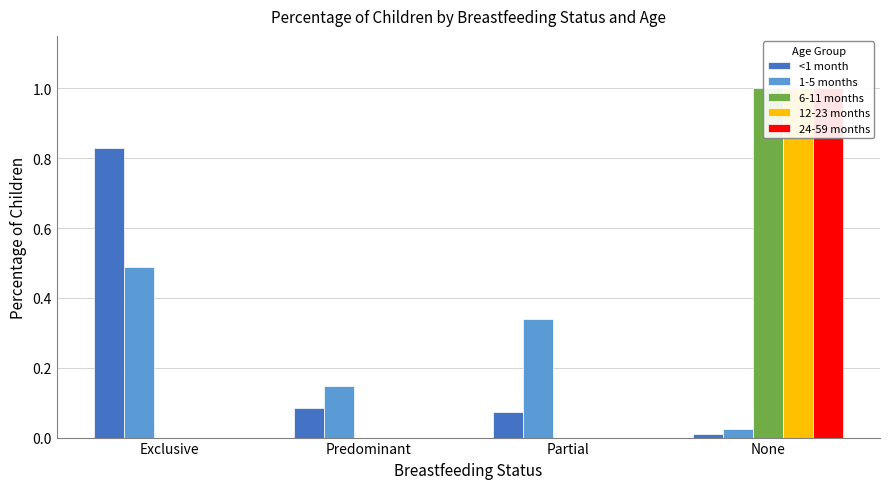

Reading left to right, transcribe all the data shown in this chart.

<1 month: 0.8	0.1	0.1	0.0
1-5 months: 0.5	0.1	0.3	0.0
6-11 months: 0.0	0.0	0.0	1.0
12-23 months: 0.0	0.0	0.0	1.0
24-59 months: 0.0	0.0	0.0	1.0